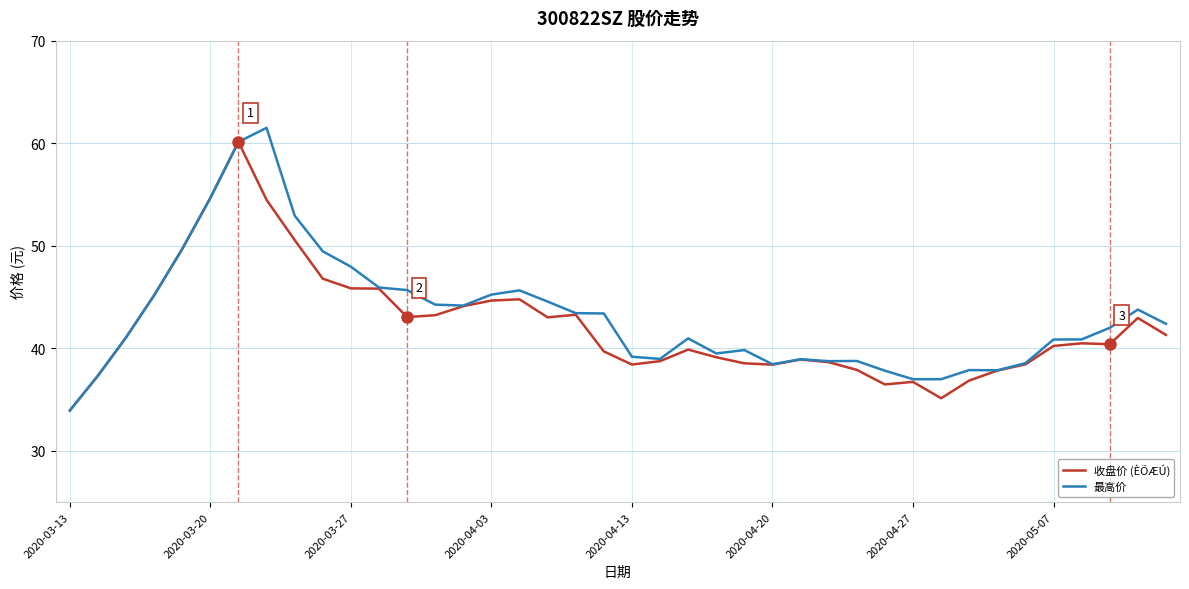

List the series in order of their overall mean, lowest first.

收盘价 (ÈÕÆÚ), 最高价